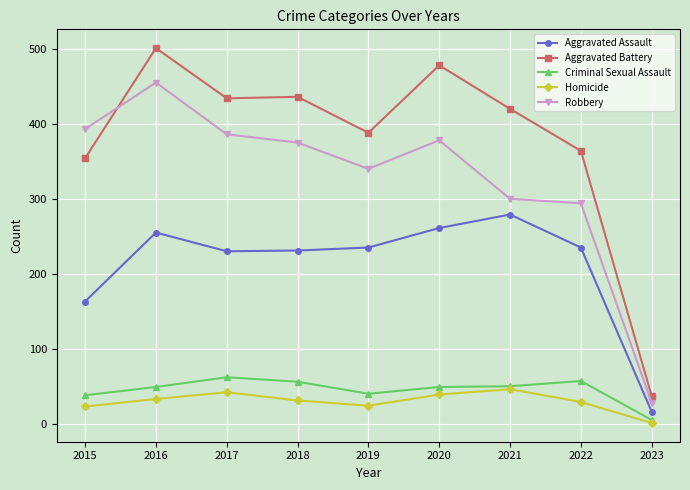

How many data points does each series have?

9